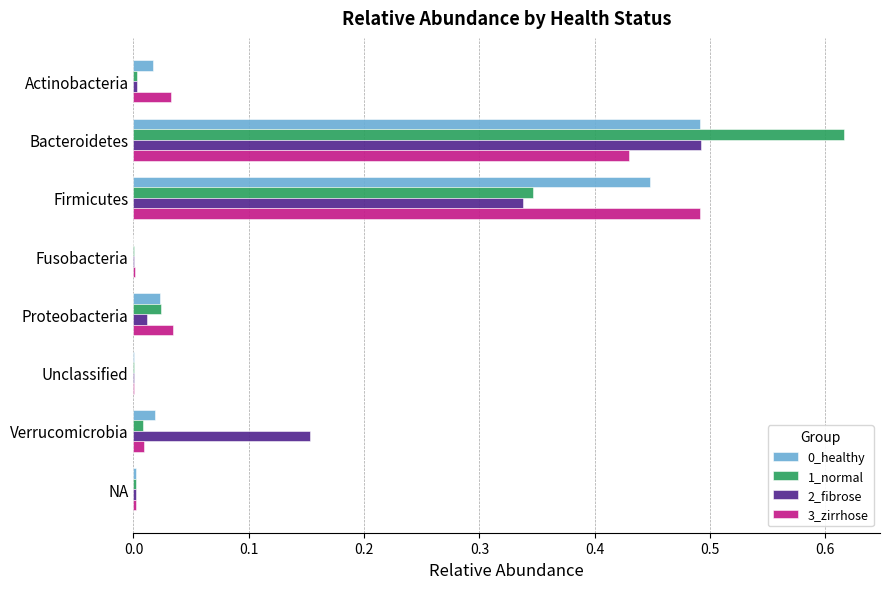

Which category has the highest value in the 0_healthy series?

Bacteroidetes